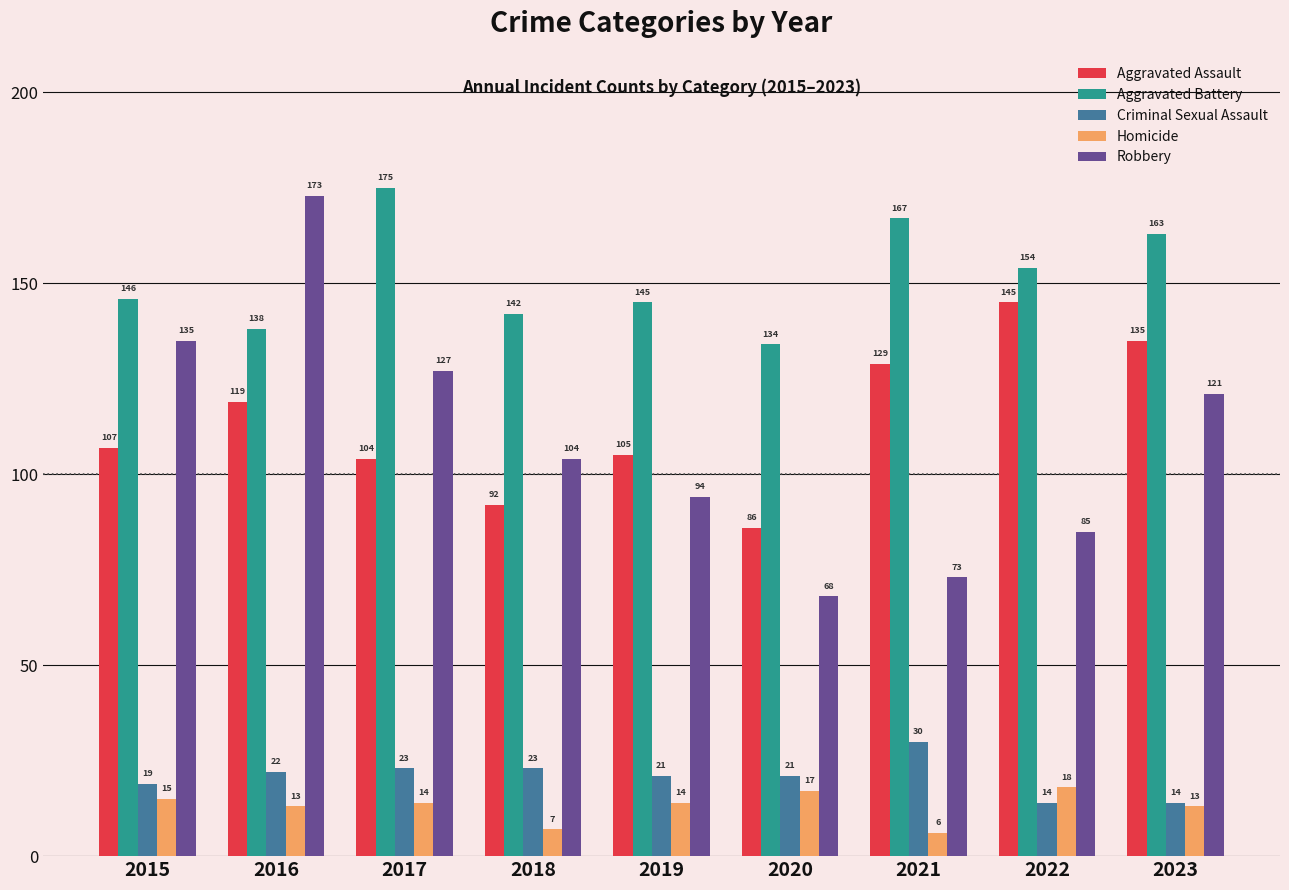

At which category is the sum across all series the highest?

2016